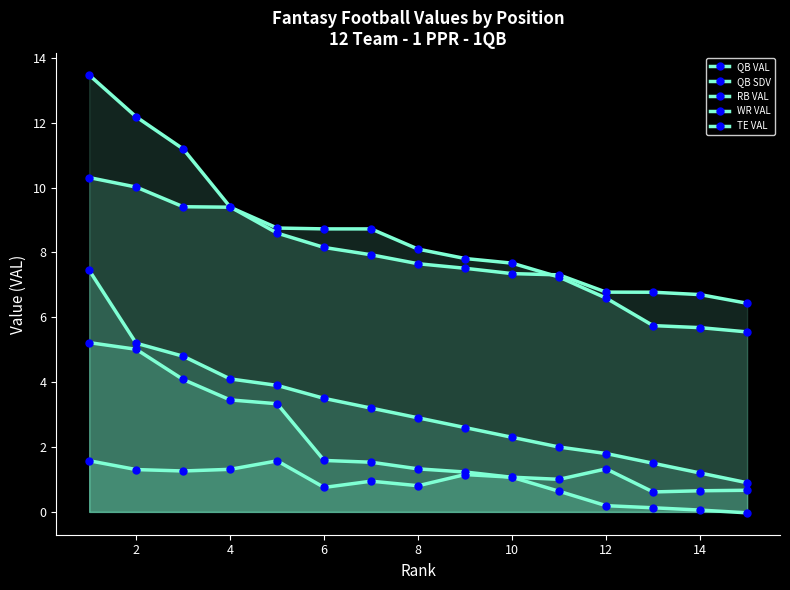

Does the chart display data point markers on the line(s)?

Yes